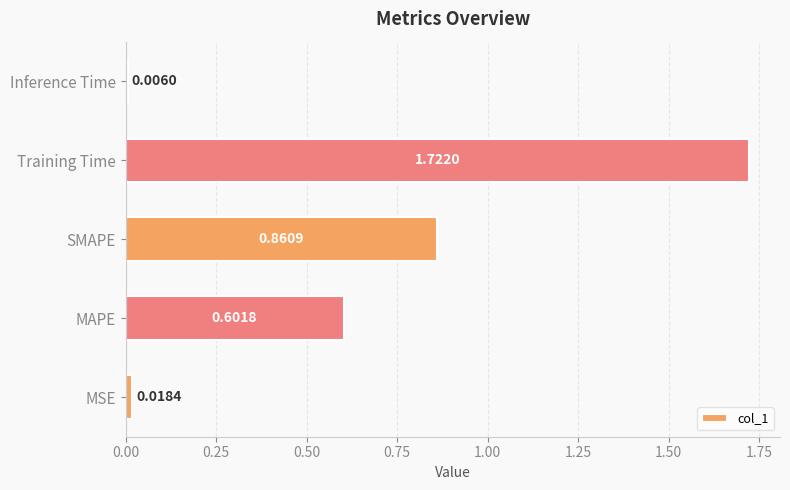

What is the sum of the values at Inference Time and MAPE?

0.6